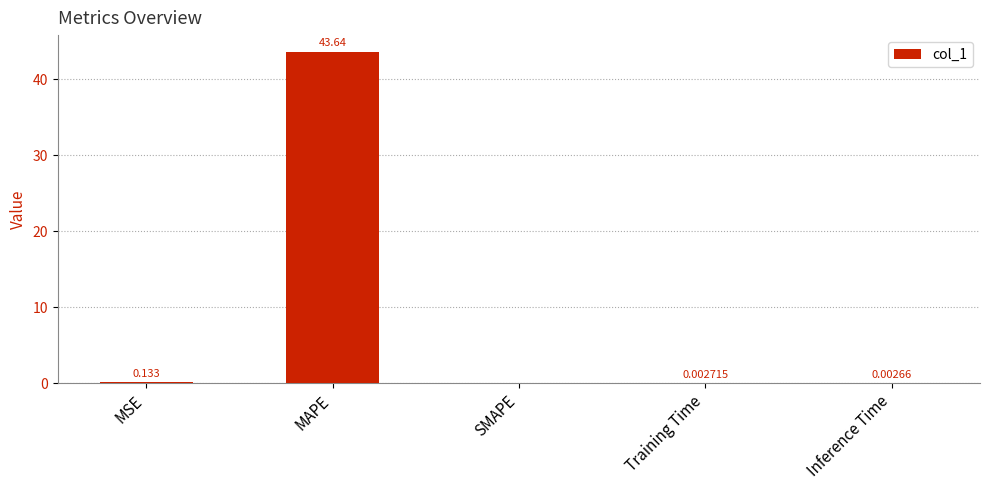

Which has a higher value, SMAPE or Inference Time?

Inference Time